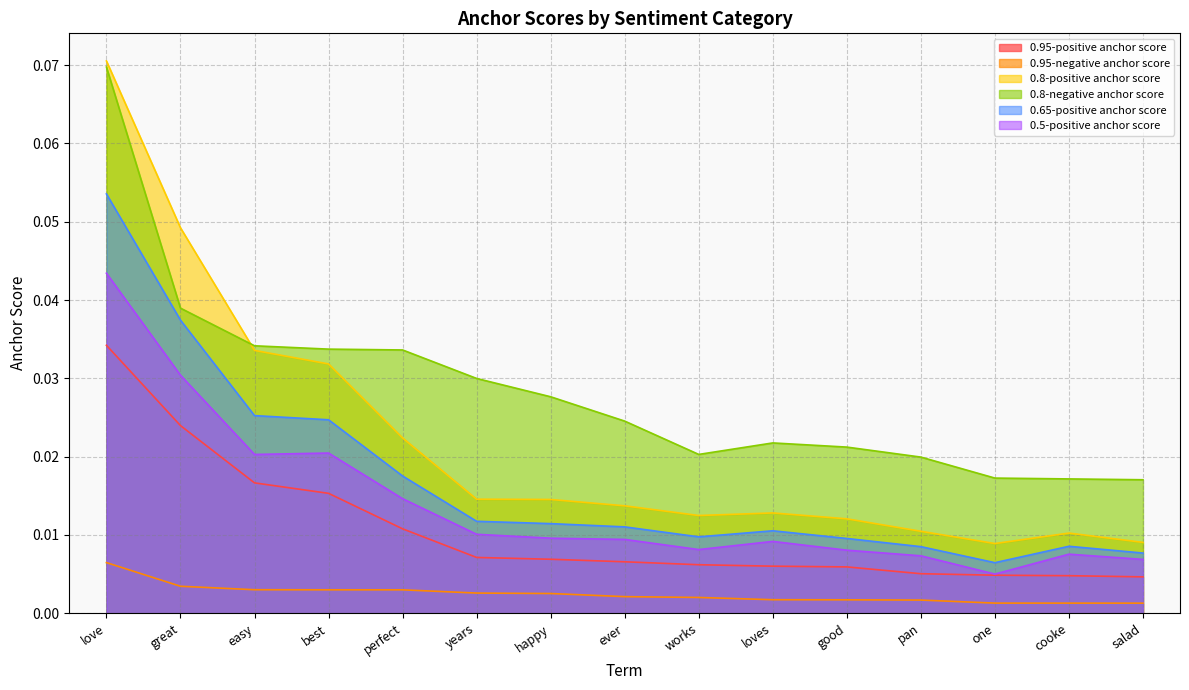

True or false: 0.95-positive anchor score has more than 1 points higher than both neighbors.

False